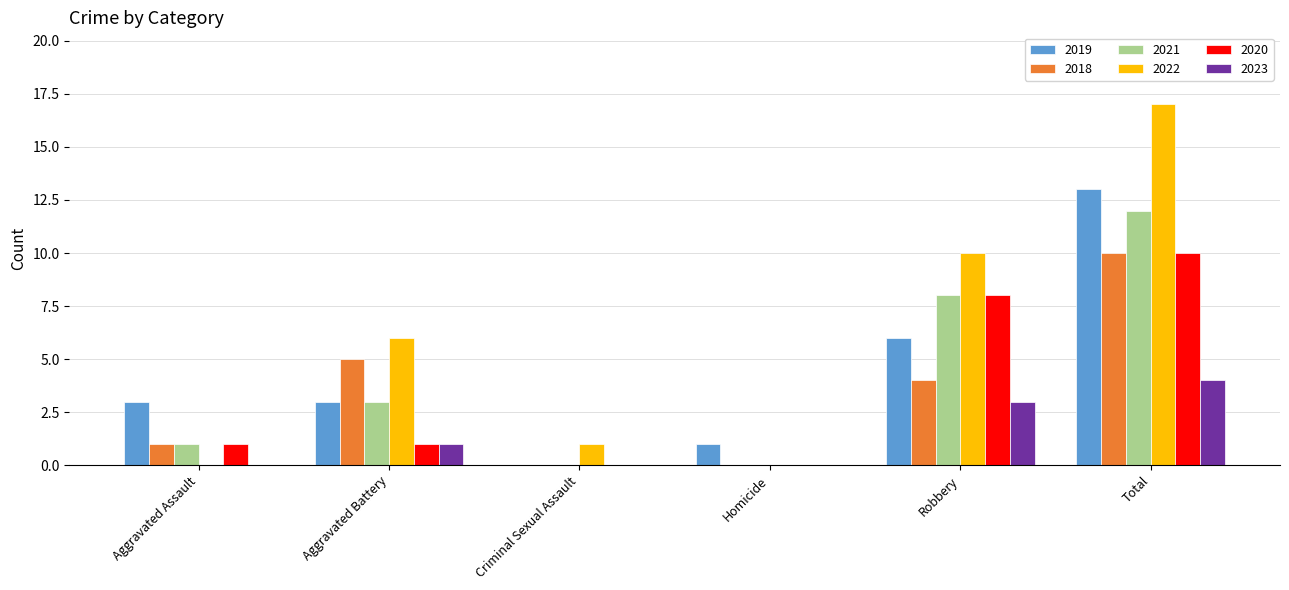

How many groups of bars are there?

6